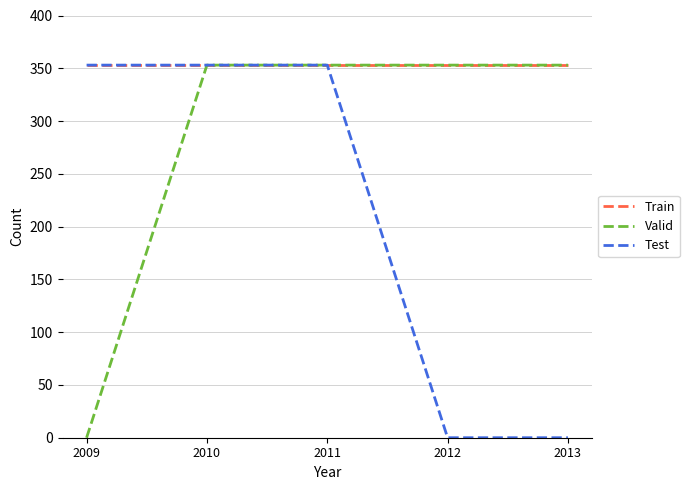

What is the lowest value of the Train series?

353